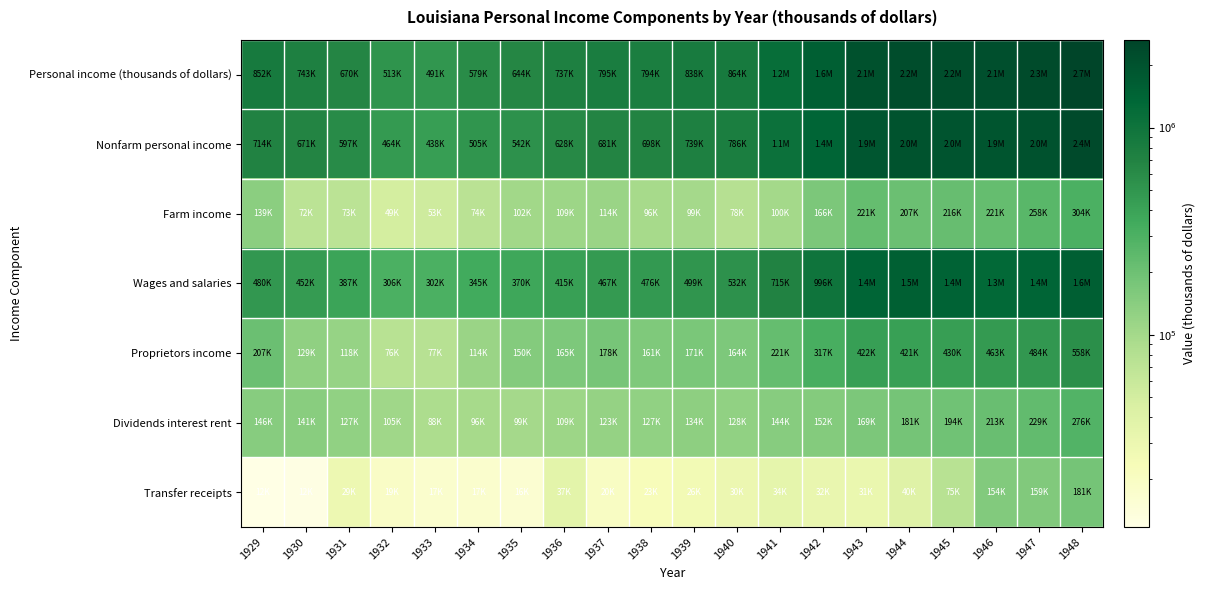

At how many categories does at least one series exceed 713292?

15